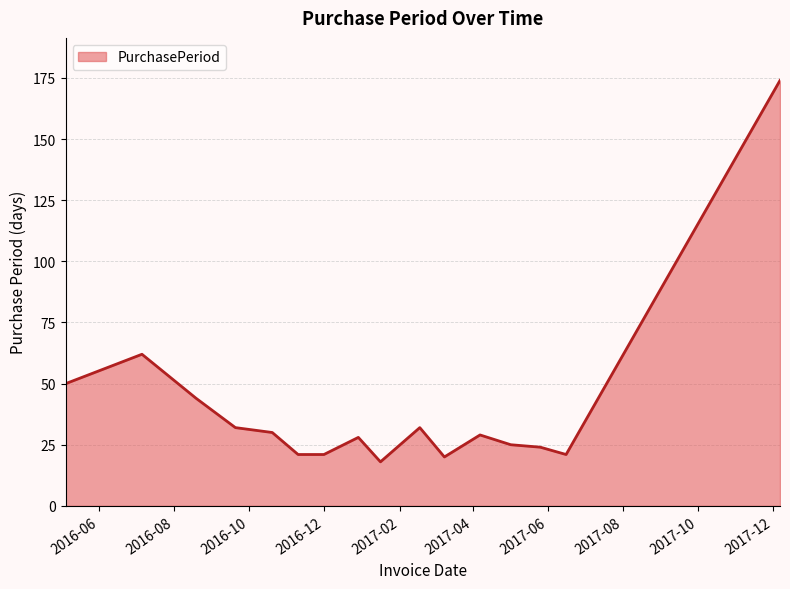

What is the difference between the second highest and second lowest values?

42